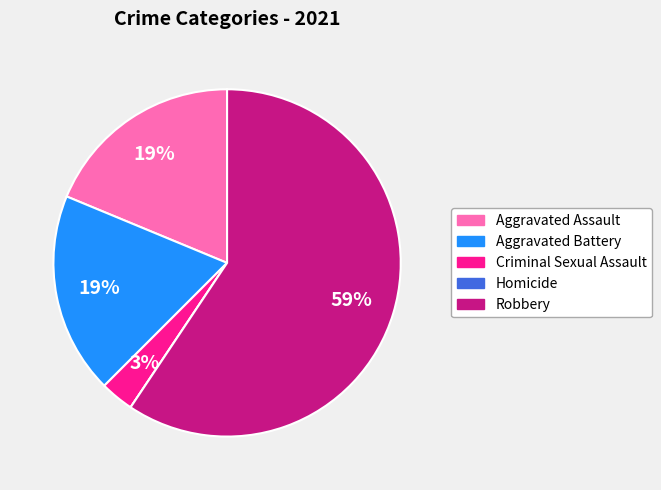

To the nearest percent, what portion does Aggravated Battery represent?

19%